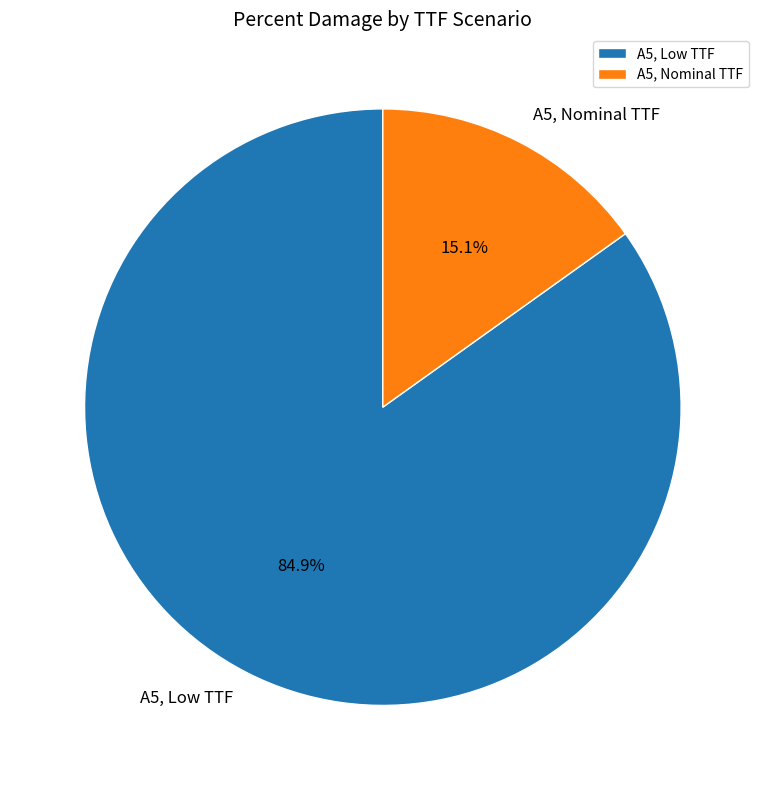

Is the sum of A5, Nominal TTF and A5, Low TTF greater than half?

Yes